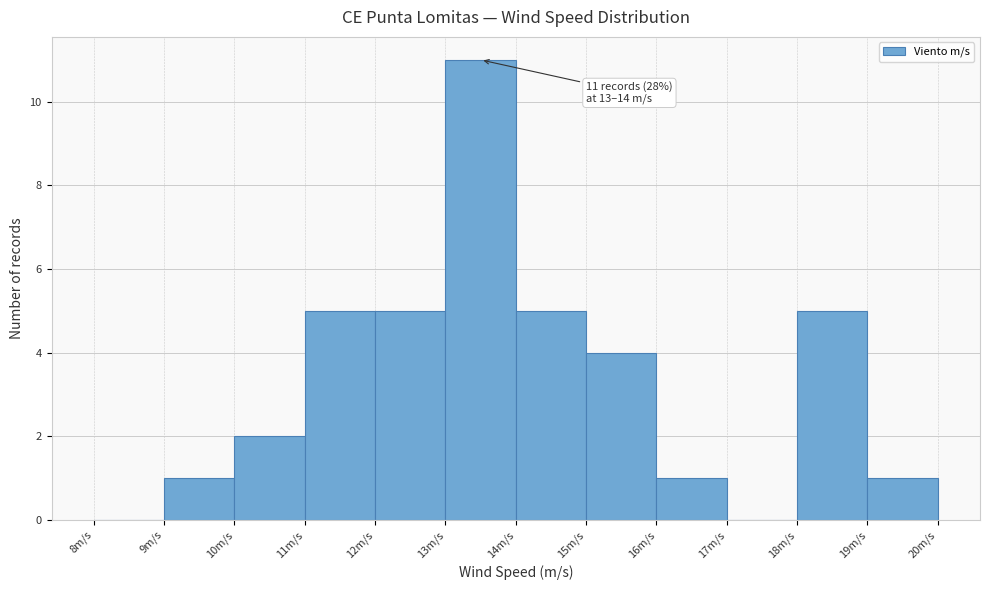

Over which range of the x-axis is the bar tallest?

13 to 14